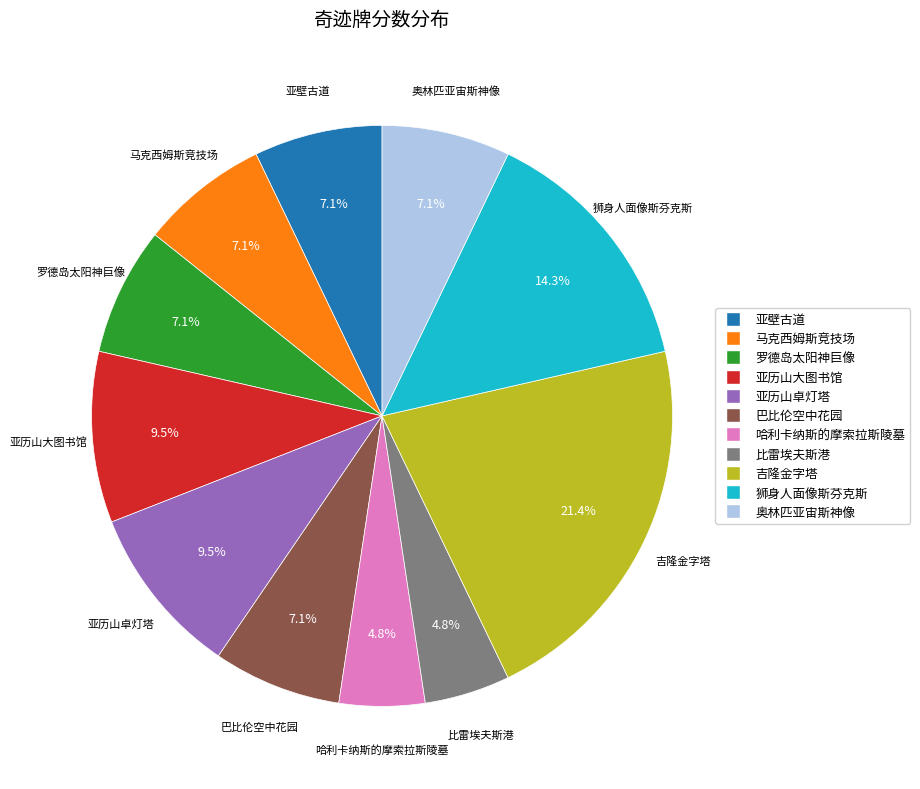

To the nearest percent, what is the average slice percentage?

9%